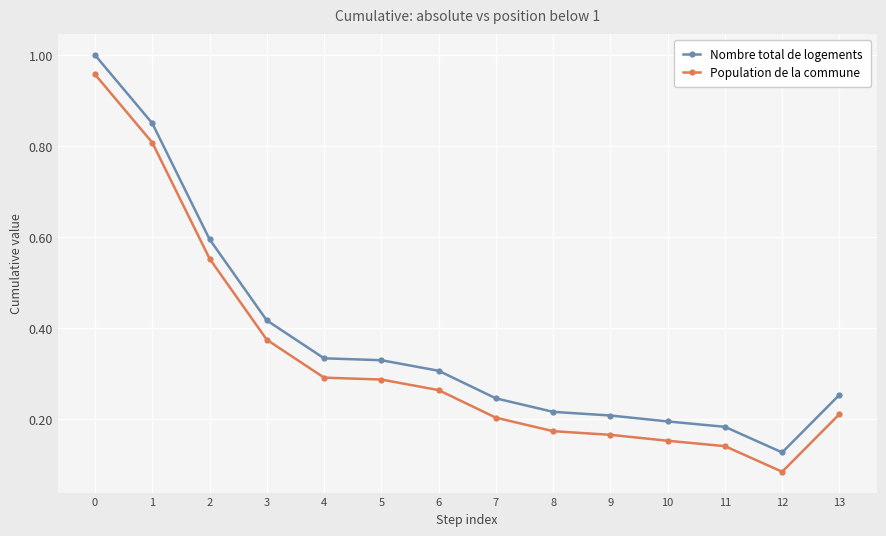

What are all the series names shown in the legend?

Nombre total de logements, Population de la commune